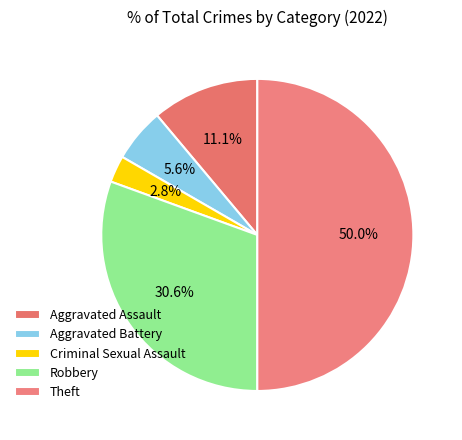

Does any single category account for the majority?

No